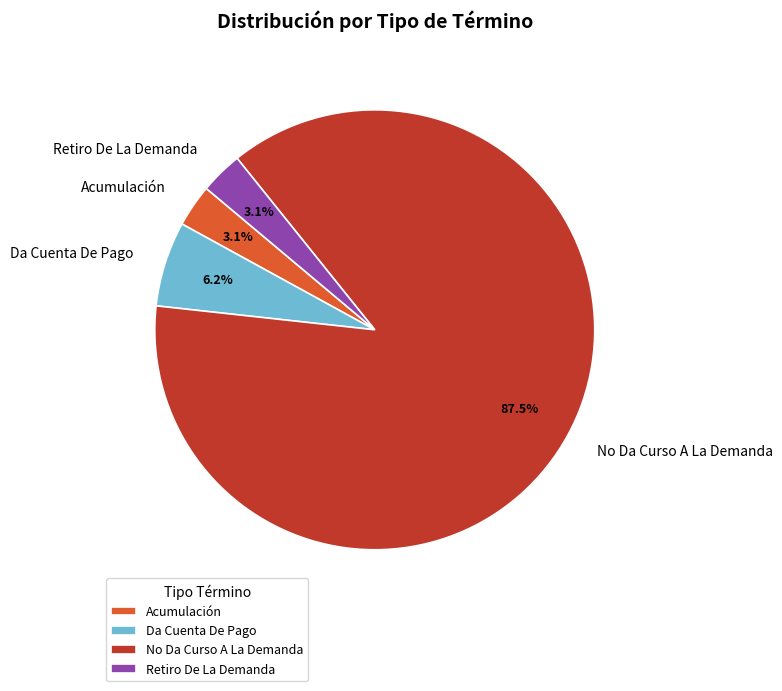

Do Retiro De La Demanda and Da Cuenta De Pago together represent more than half of the pie?

No